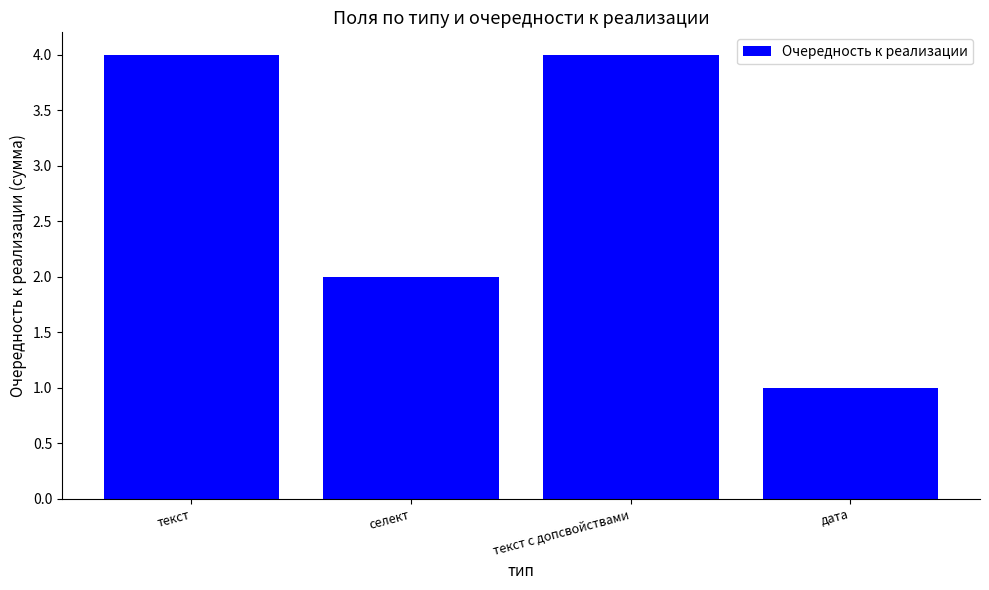

What is the ratio of the value at текст to the value at текст с допсвойствами?

1.0